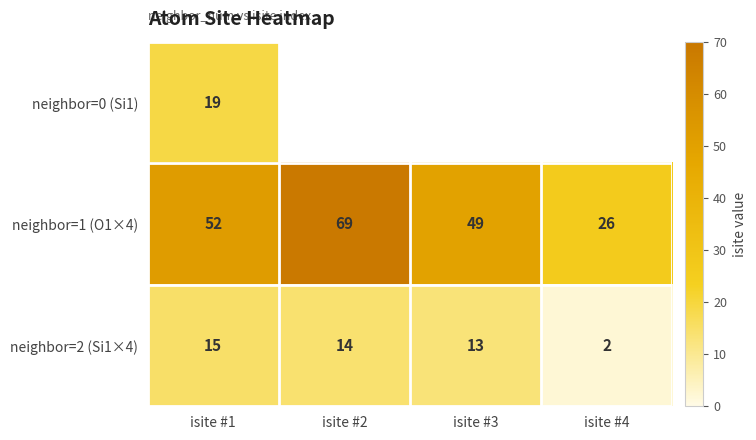

Which category has the highest value in the neighbor=1 (O1×4) series?

isite #2